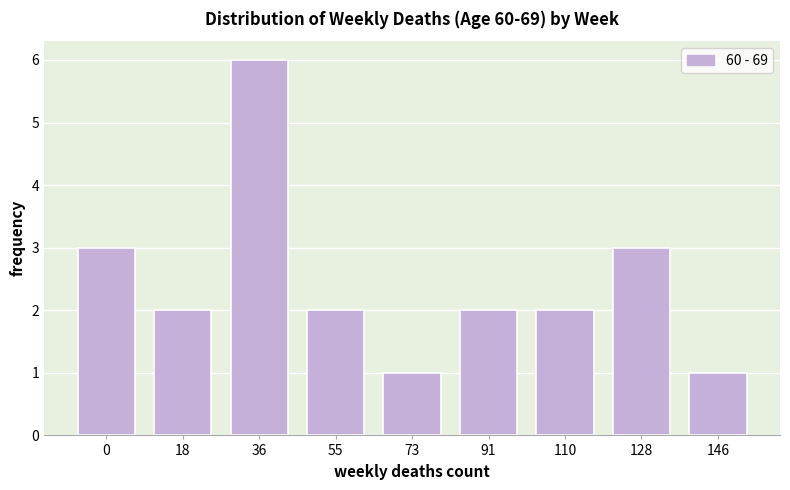

Reading left to right, what are all the values shown in this chart?

0=3	18=2	36=6	55=2	73=1	91=2	110=2	128=3	146=1